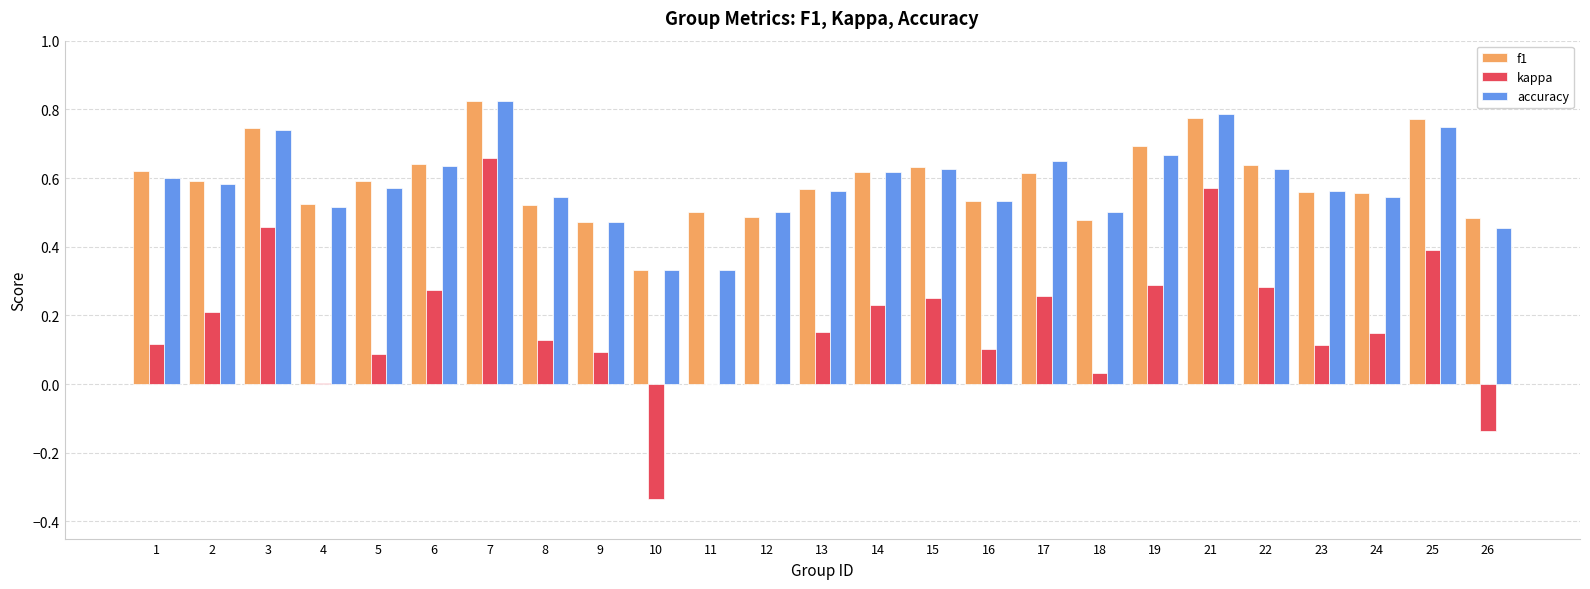

What is the sum of the kappa values at 22 and 9?

0.4